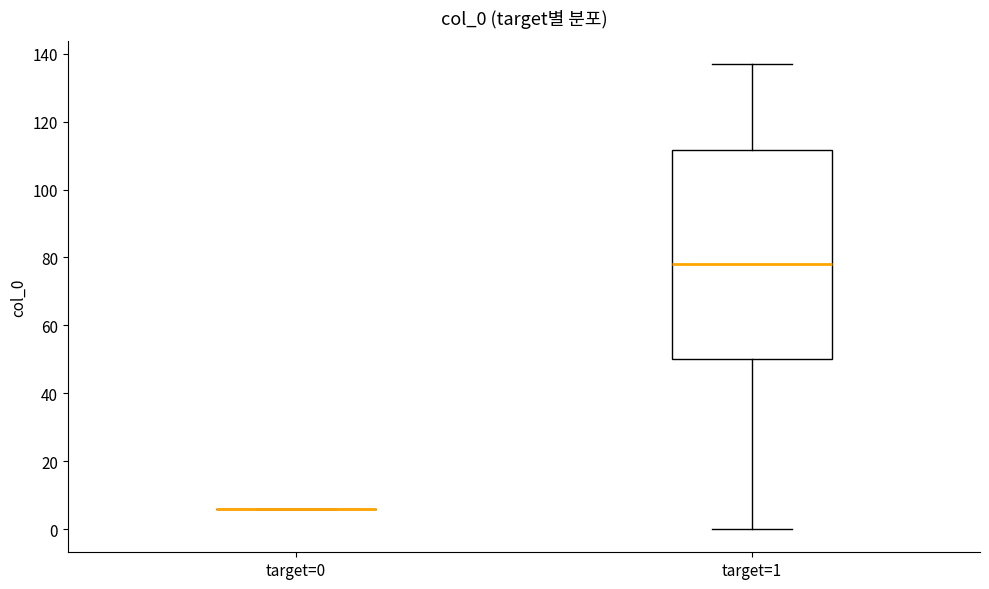

Which box is the tallest, from its lower edge to its upper edge?

target=1